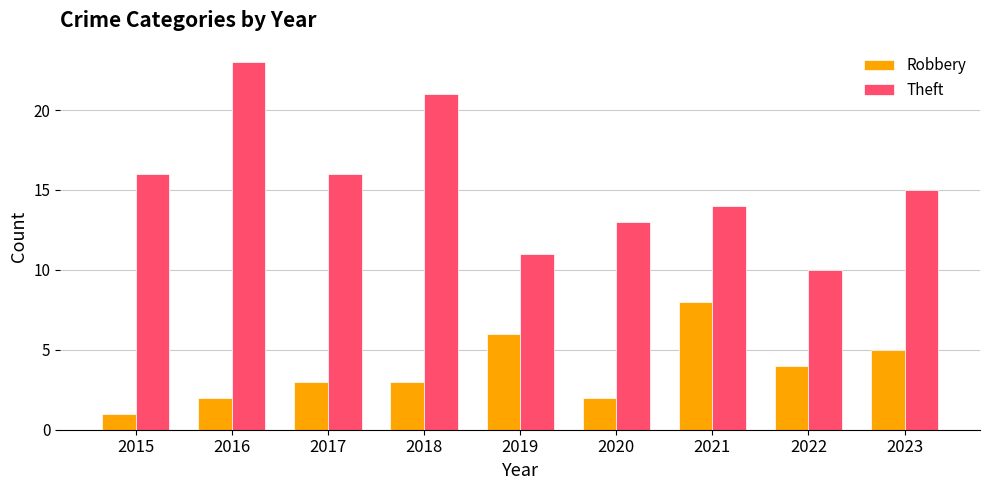

Rank the series by their maximum value, from highest to lowest.

Theft, Robbery